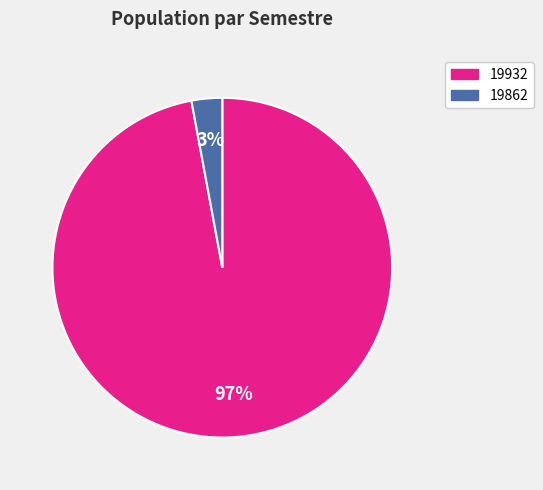

To the nearest percent, what is the average slice percentage?

50%